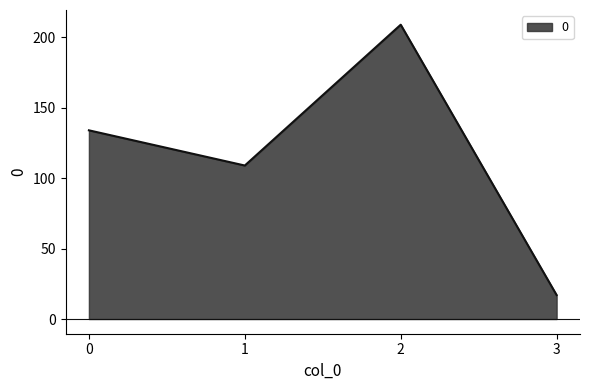

Where is the first local minimum?

1